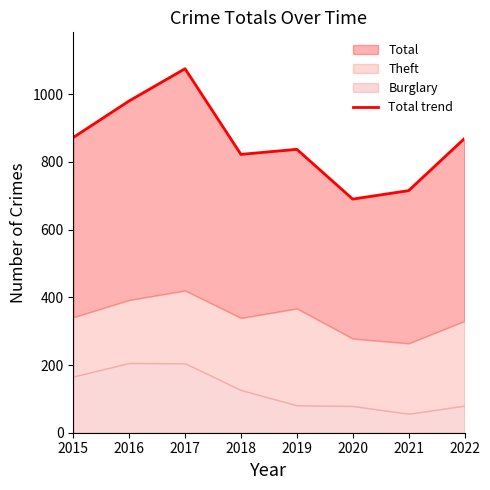

The chart shows a value of 1244 at 2021. True or false?

False